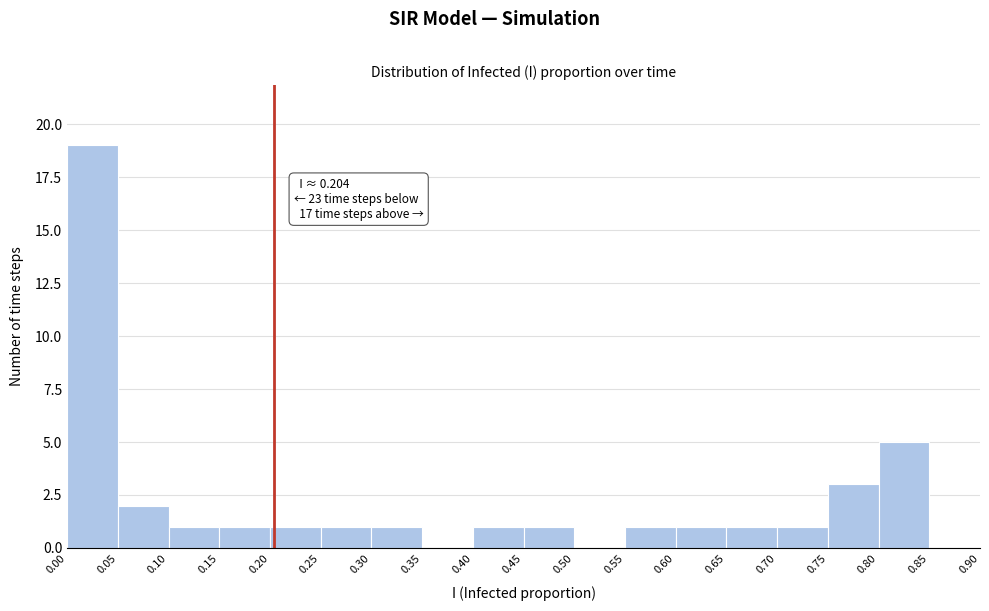

Over which range of the x-axis is the bar tallest?

0.00 to 0.05